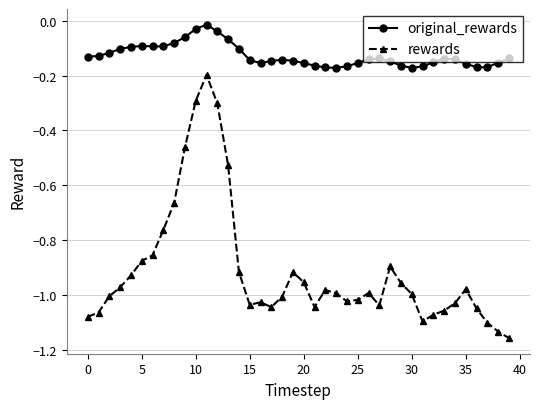

List the series in order of their overall mean, lowest first.

rewards, original_rewards